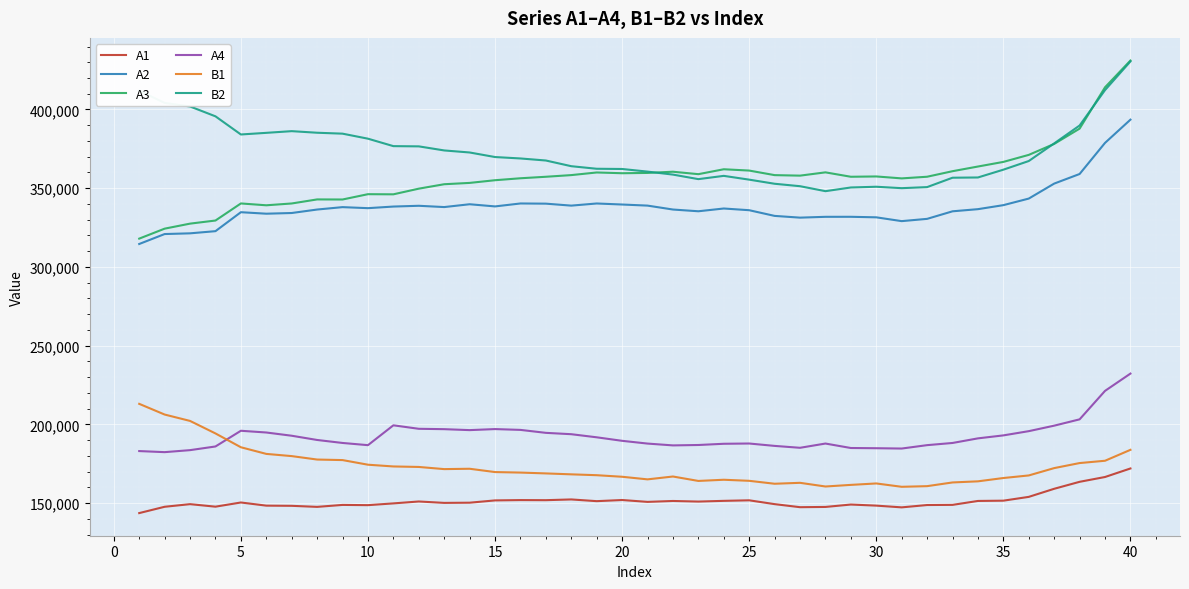

Which series has the largest total across all categories?

B2